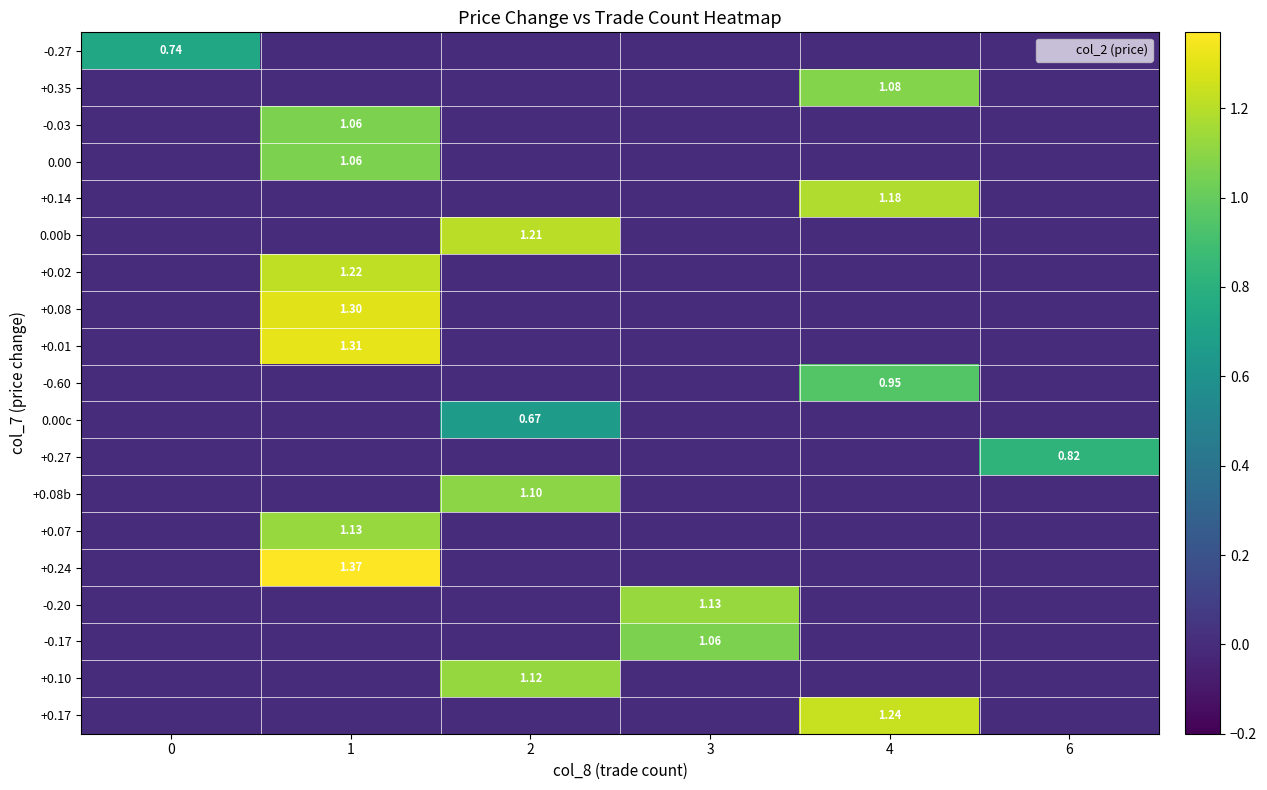

True or false: +0.27 has a value of 0.4 at 0.

False